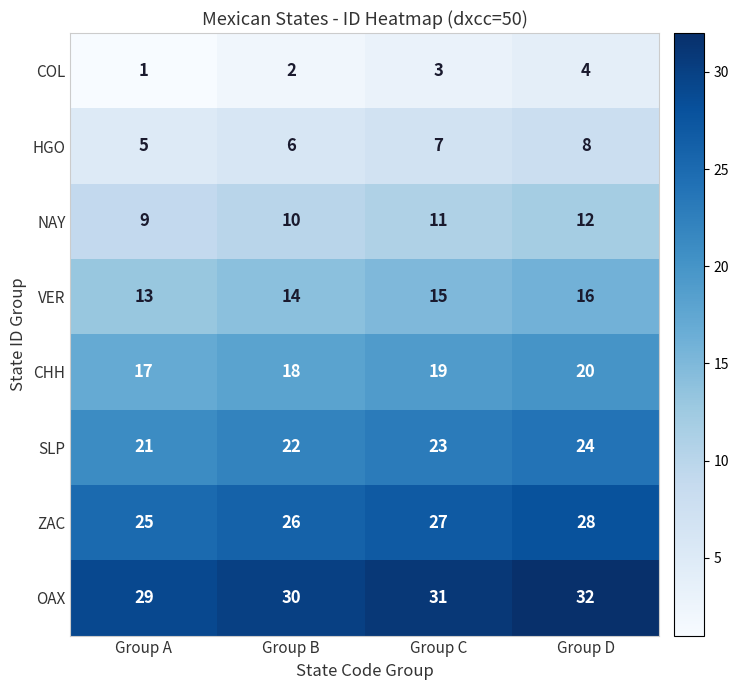

At which category is the sum across all series the highest?

Group D